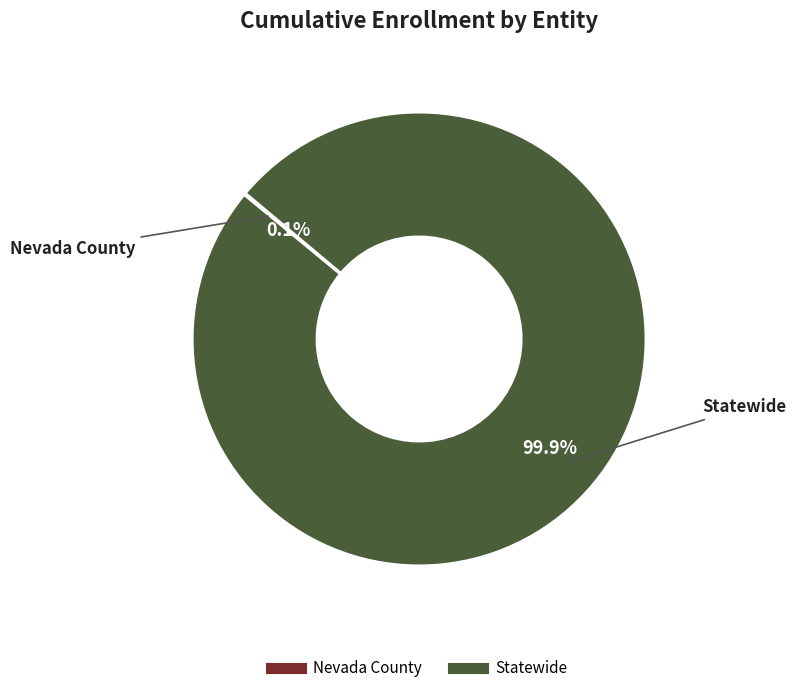

Which category has the biggest portion of the pie?

Statewide